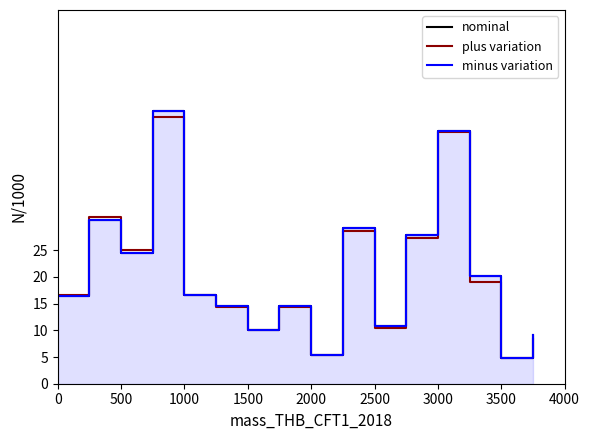

Between 3500 and 500, which is larger?

500